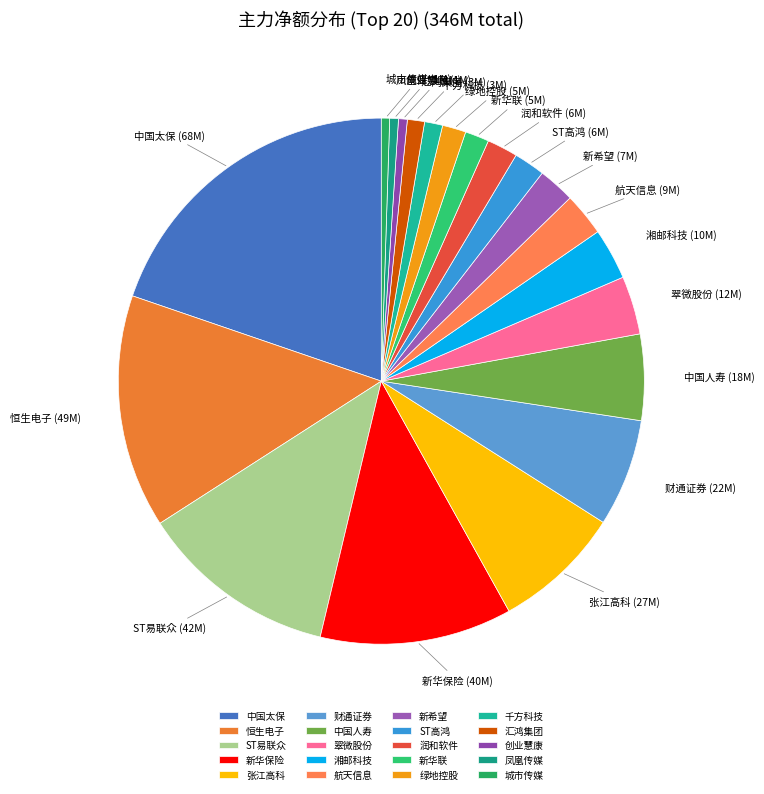

How many slices are in this pie chart?

20